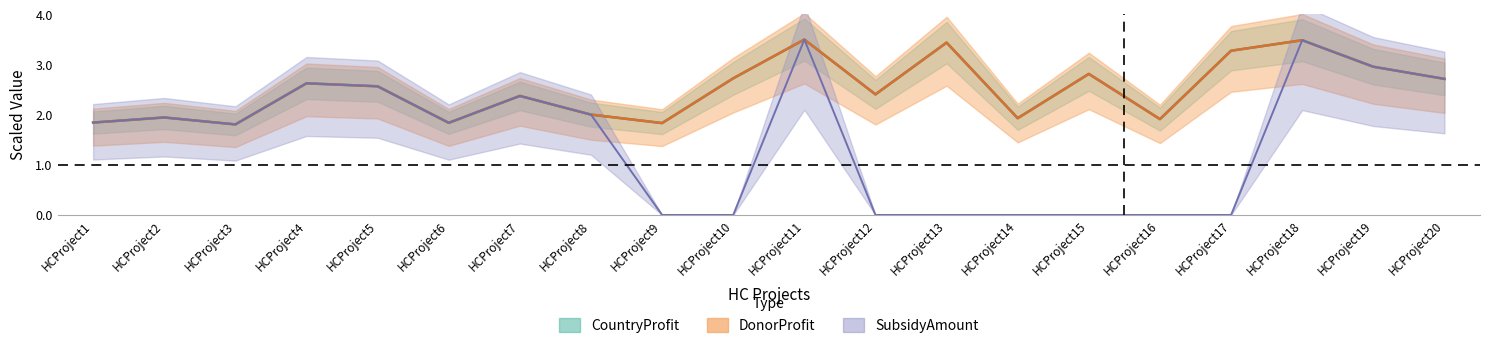

Which series has the largest range (max minus min)?

SubsidyAmount